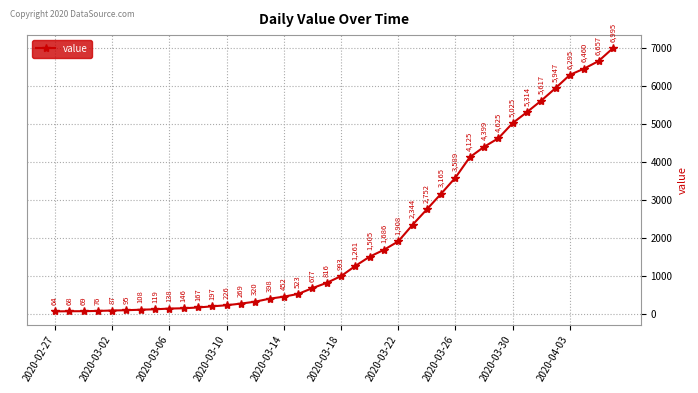

How many lines are shown in the chart?

1